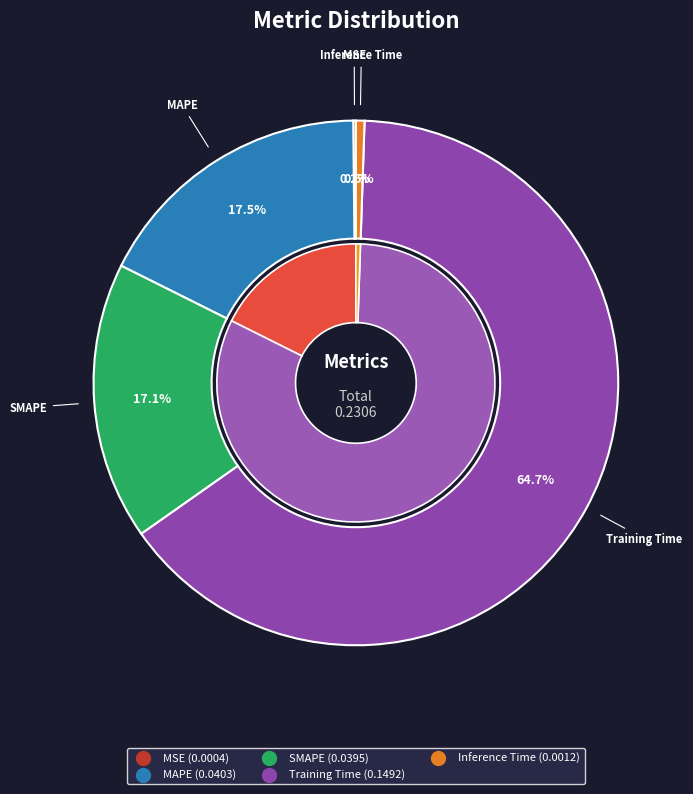

How much of the chart is everything except SMAPE?

82.9%